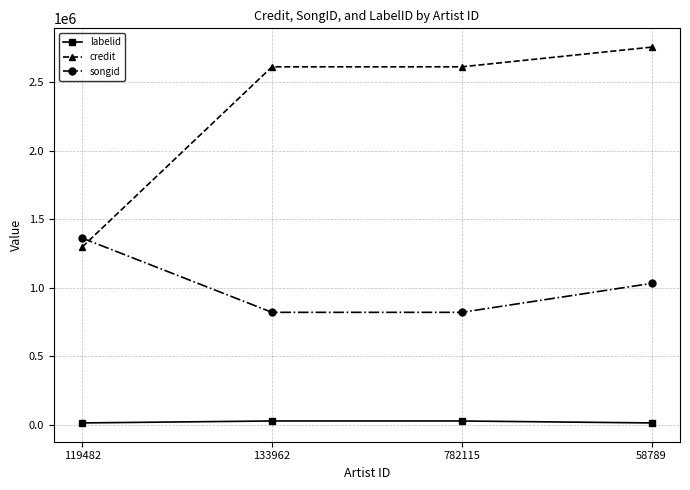

Is the value of labelid at 58789 greater than the value of credit at 119482?

No